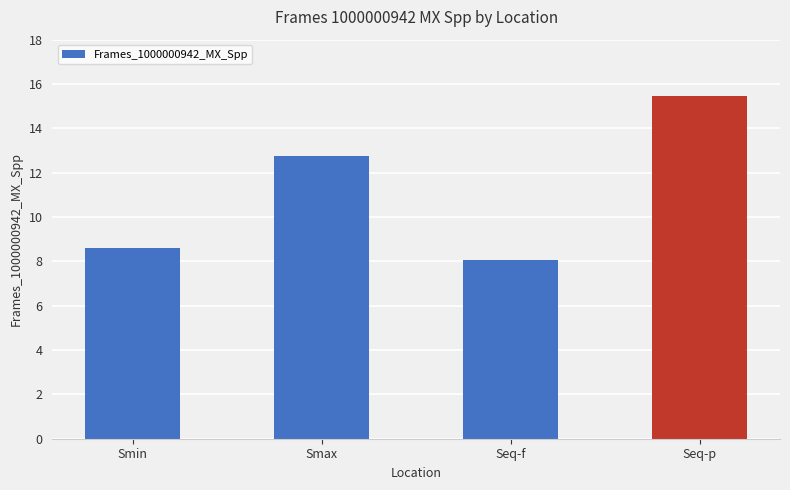

What is the difference between the values at Seq-p and Seq-f?

7.4